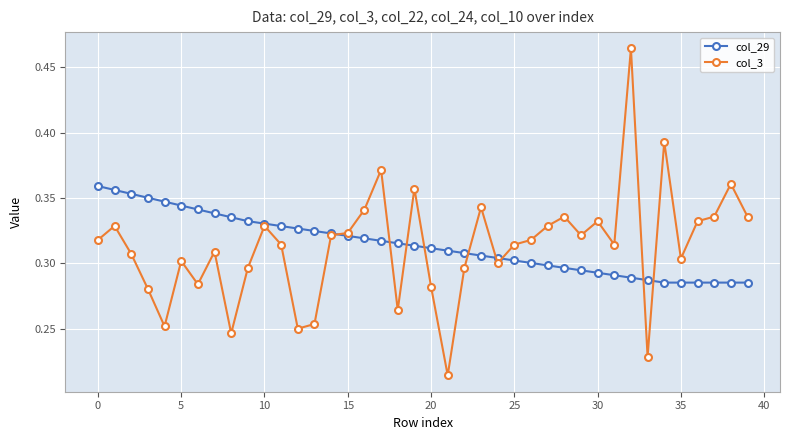

Is this an area chart (filled region under the line)?

No